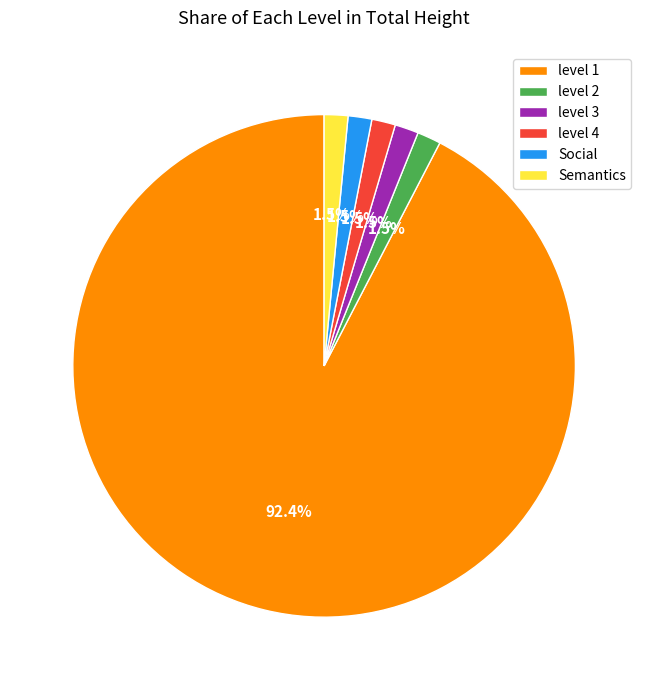

Does level 1 represent more than half of the total?

Yes